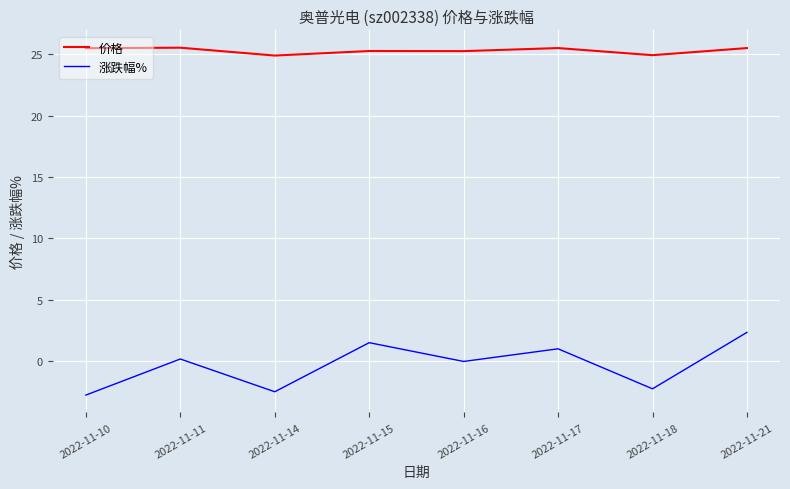

The 价格 series shows 25.5 at 2022-11-11. True or false?

True